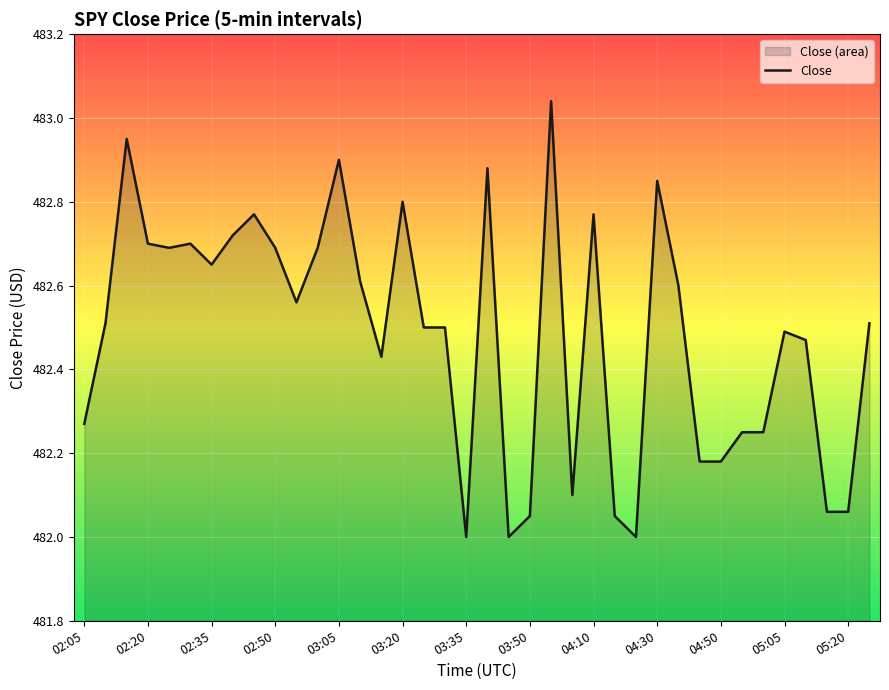

Reading left to right, transcribe all the data shown in this chart.

482.3	482.5	482.9	482.7	482.7	482.7	482.6	482.7	482.8	482.7	482.6	482.7	482.9	482.6	482.4	482.8	482.5	482.5	482.0	482.9	482.0	482.1	483.0	482.1	482.8	482.1	482.0	482.9	482.6	482.2	482.2	482.2	482.2	482.5	482.5	482.1	482.1	482.5